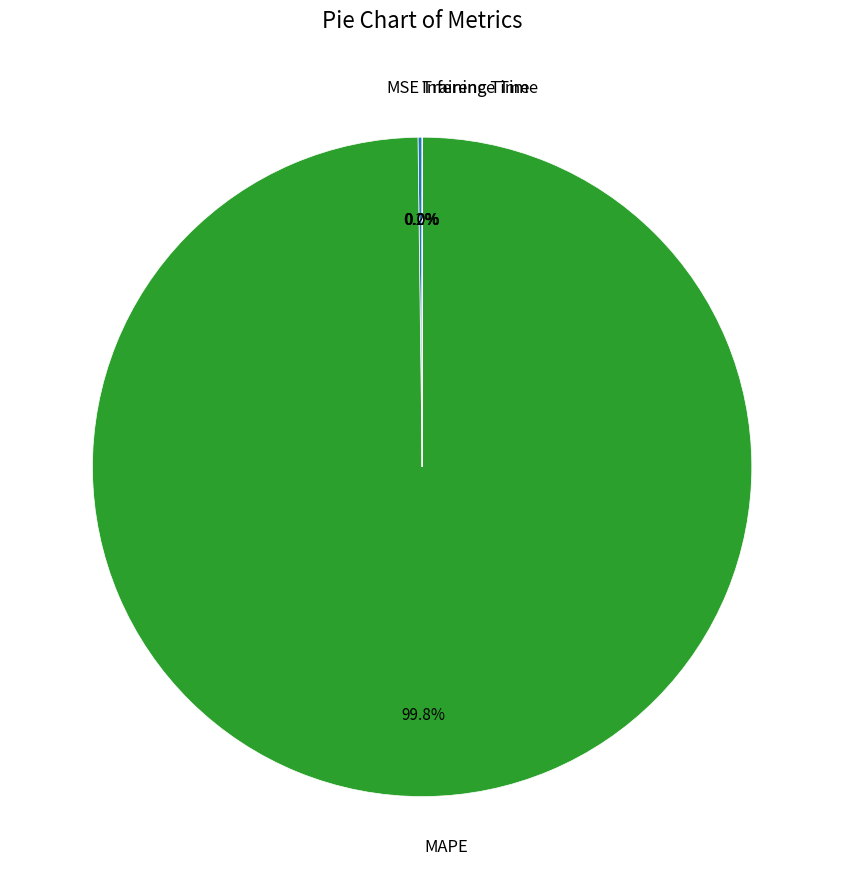

What is the largest slice in the pie chart?

MAPE